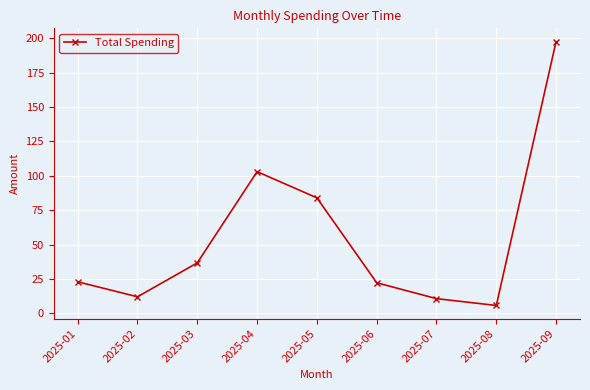

Where is the first local minimum?

2025-02